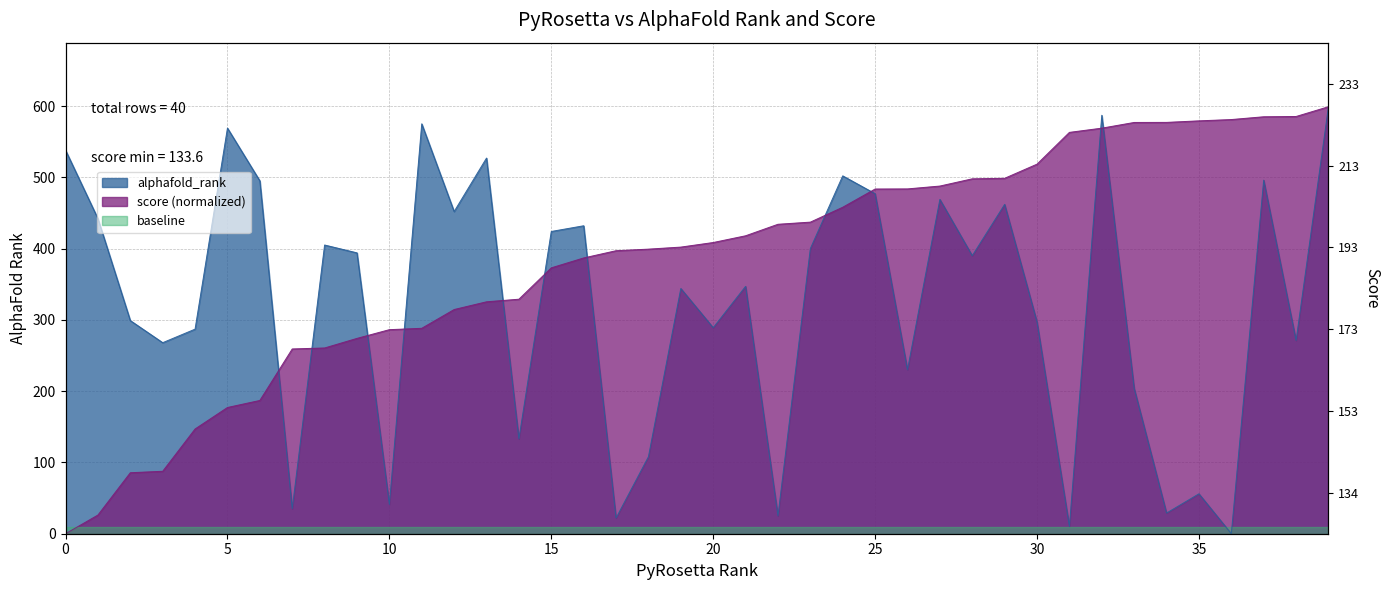

True or false: alphafold_rank has more than 0 points higher than both neighbors.

True